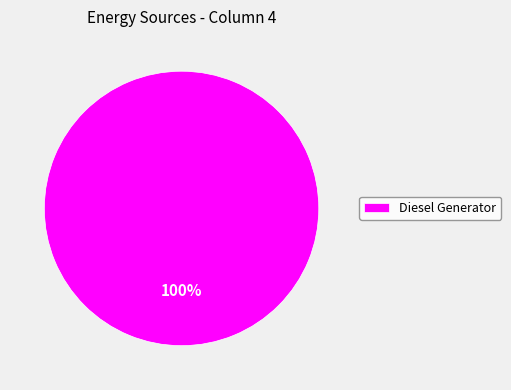

How many segments does this pie chart have?

1